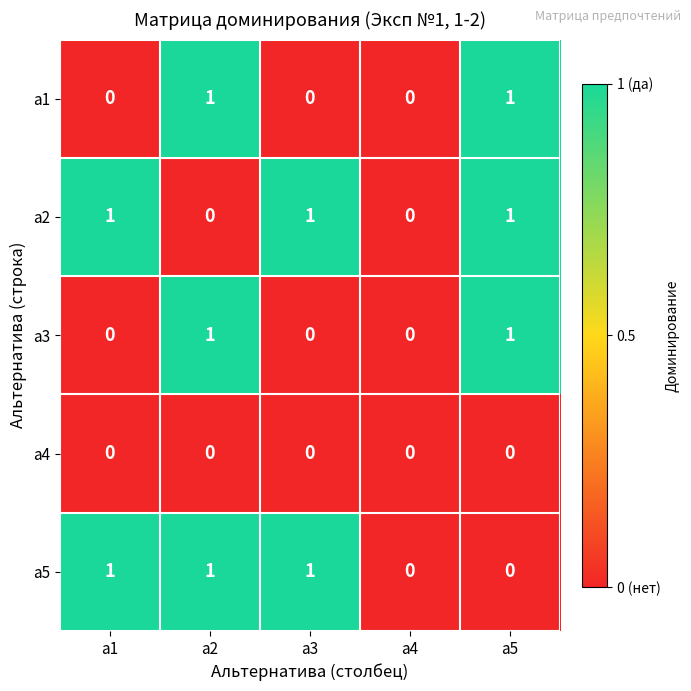

How many values in the а2 series are below 1?

2